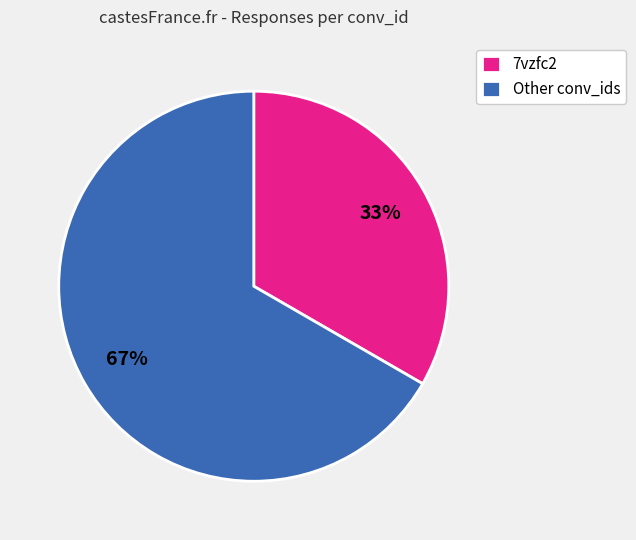

True or false: 7vzfc2 accounts for 33% of the total.

True